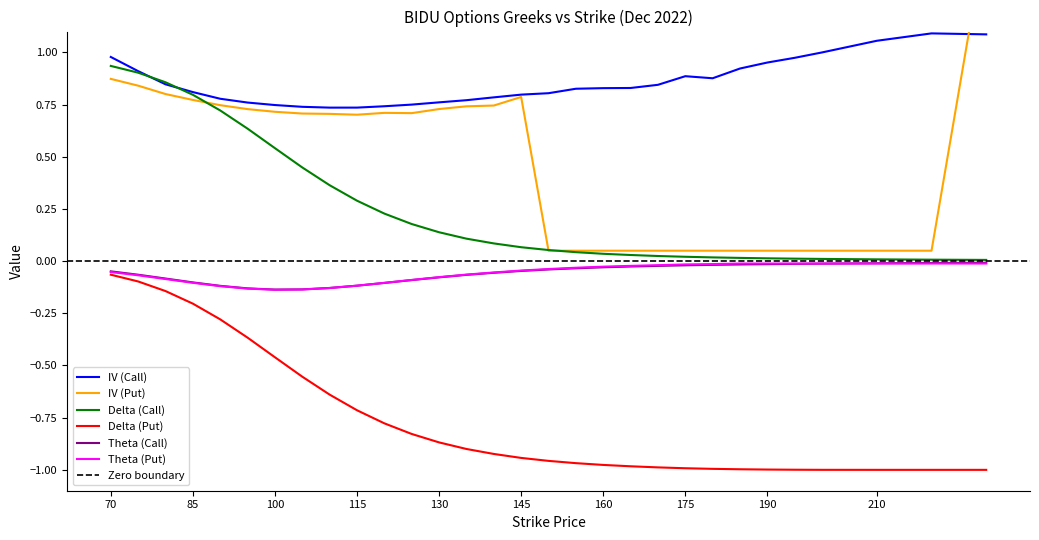

Which series has the largest total across all categories?

iv_call